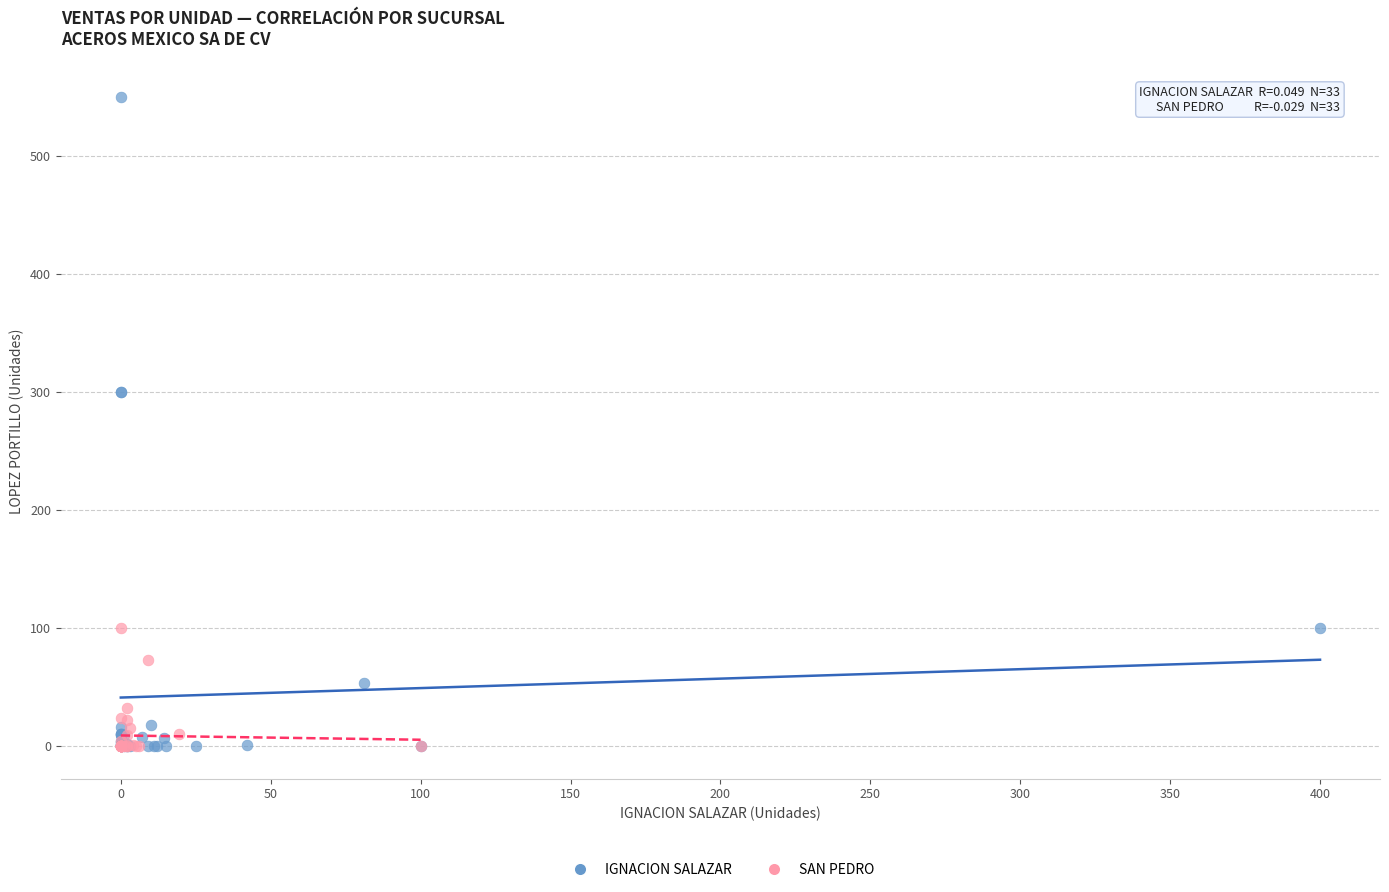

Which series has the largest Y range (max minus min)?

IGNACION SALAZAR